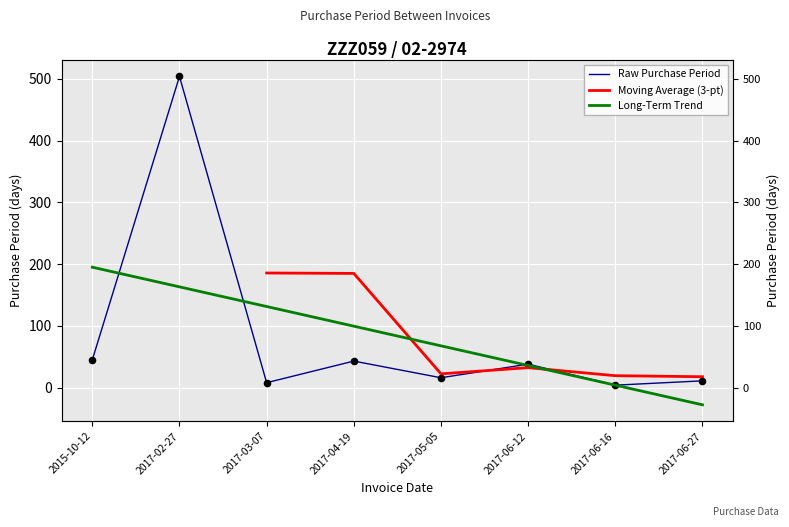

What is the change in value from 2017-05-05 to 2017-06-12?

+22